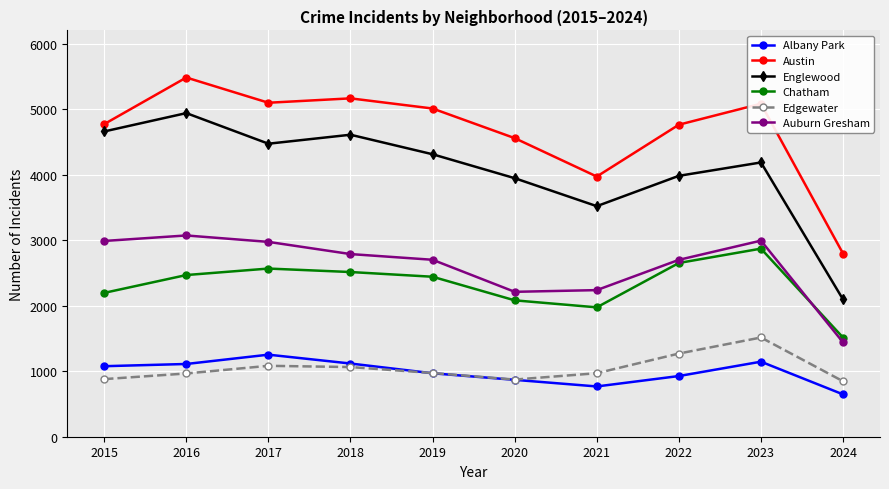

Read the Chatham value at 2016, to the nearest 100.

2500